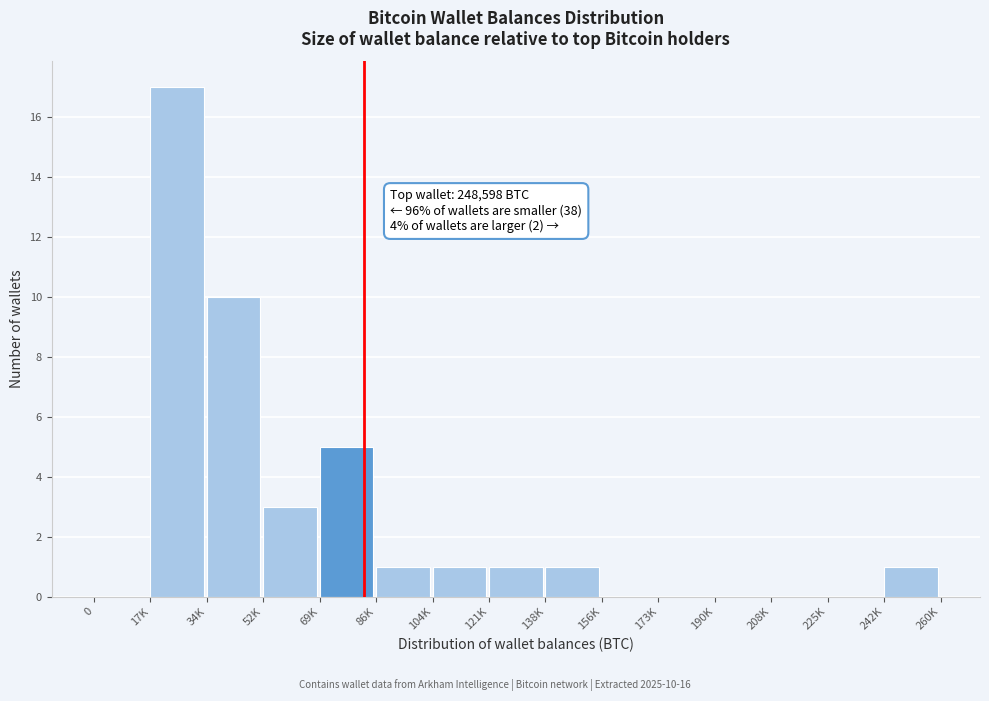

Reading left to right, transcribe all the data shown in this chart.

0=0	17K=17	34K=10	52K=3	69K=5	86K=1	104K=1	121K=1	138K=1	156K=0	173K=0	190K=0	208K=0	225K=0	242K=1